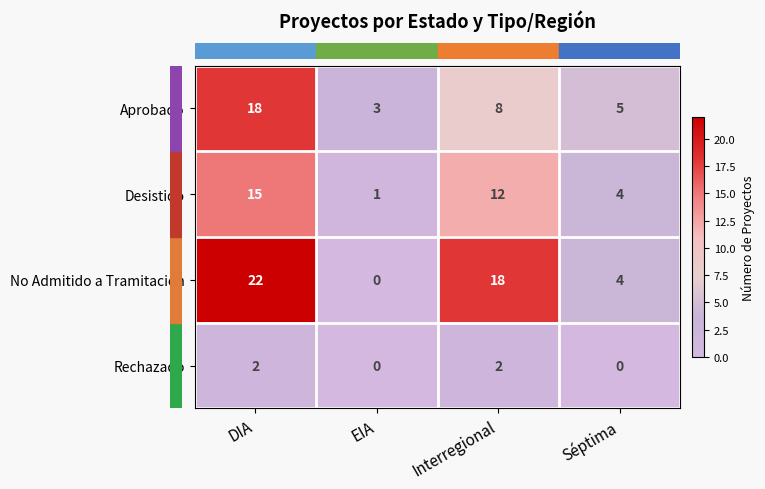

Reading right to left, list all the values displayed in this chart.

Aprobado: Séptima=5	Interregional=8	EIA=3	DIA=18
Desistido: Séptima=4	Interregional=12	EIA=1	DIA=15
No Admitido a Tramitación: Séptima=4	Interregional=18	EIA=0	DIA=22
Rechazado: Séptima=0	Interregional=2	EIA=0	DIA=2